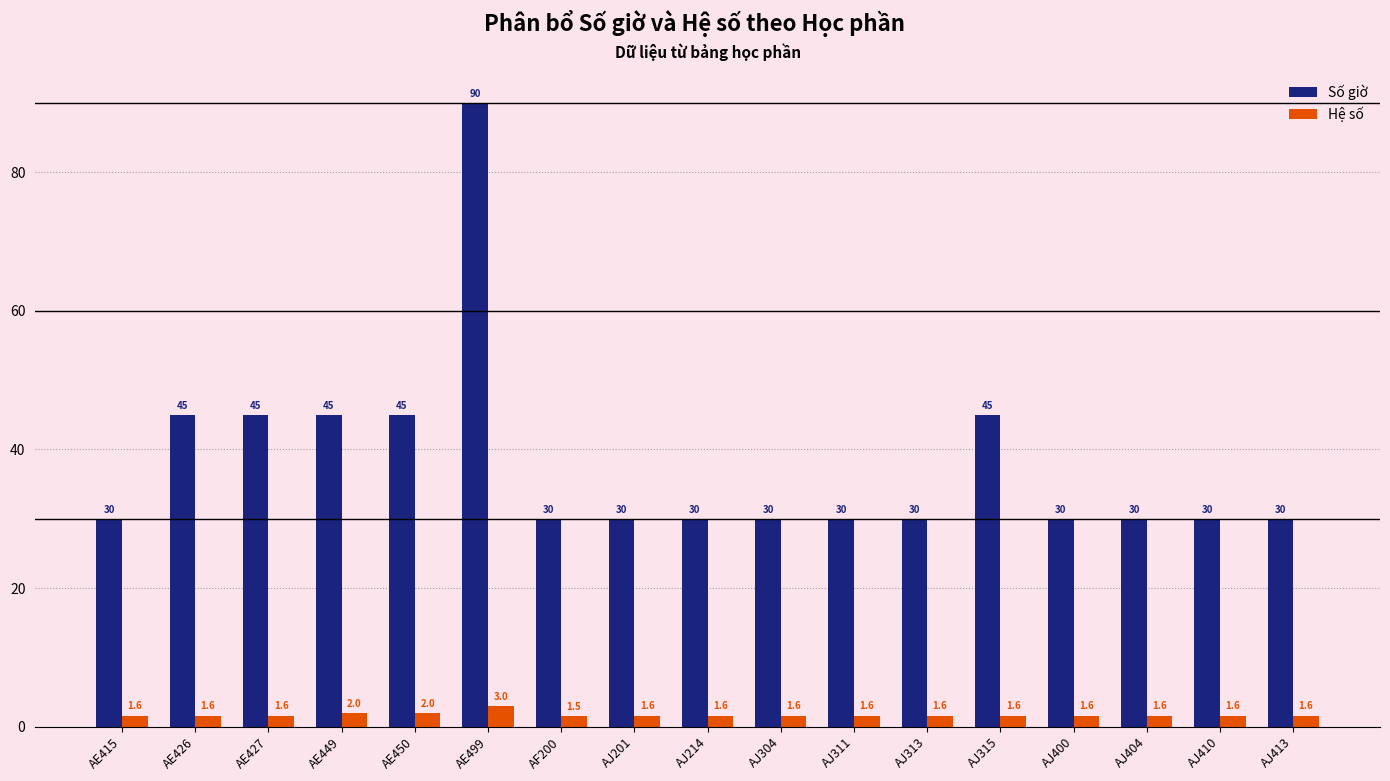

What position from the right is AE499?

12